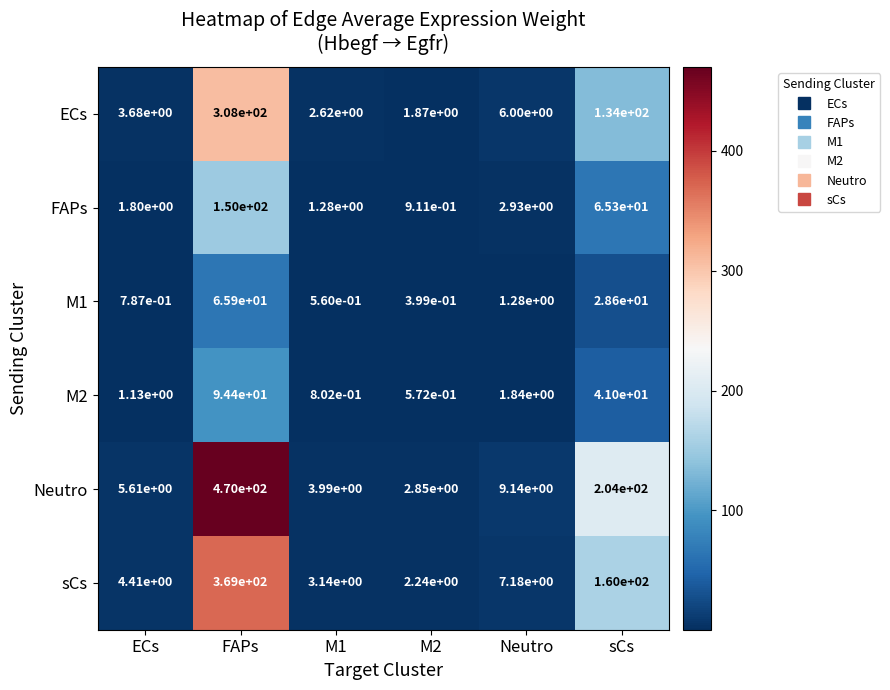

At which category does the chart reach its peak across all series?

FAPs